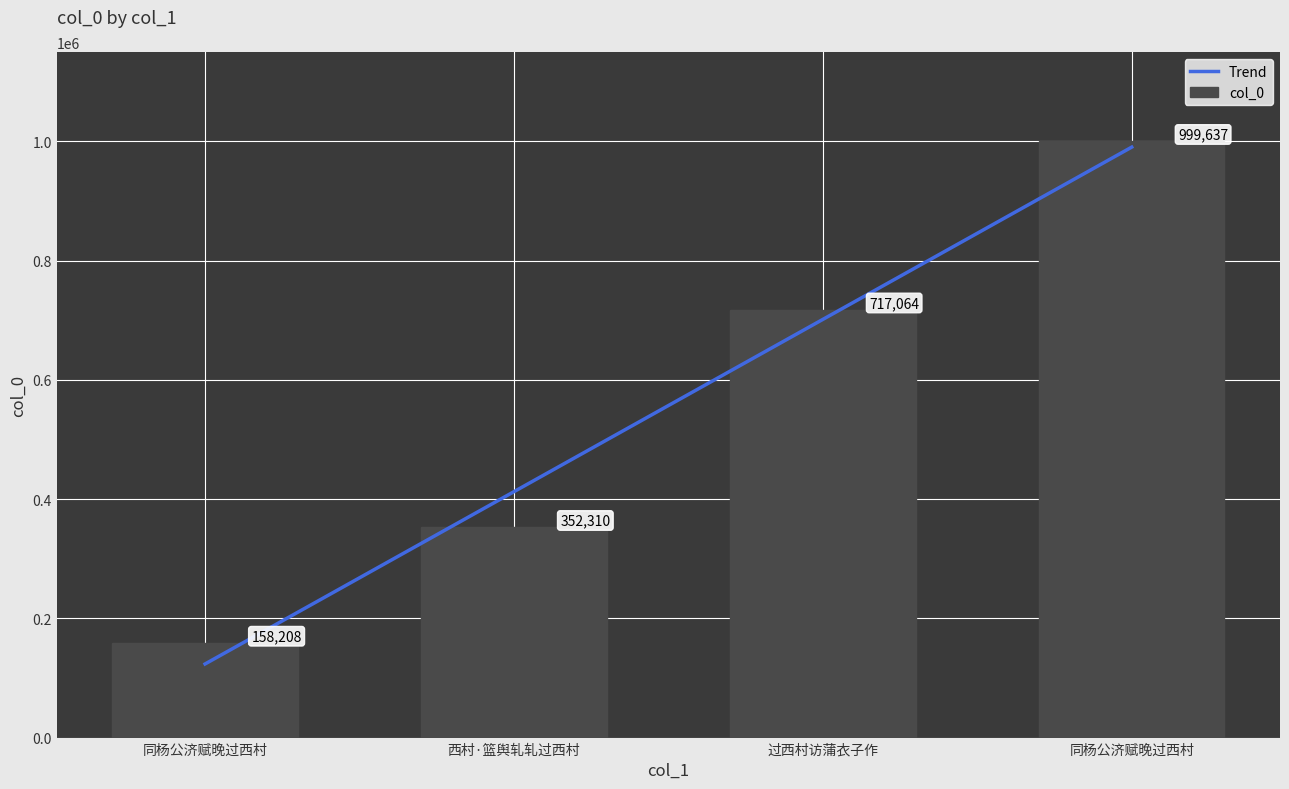

Where does the data first go above 717064?

同杨公济赋晚过西村